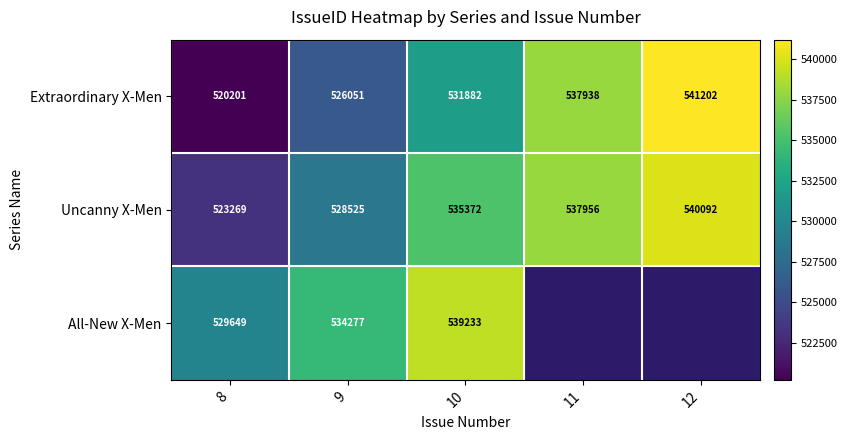

How many values in the Uncanny X-Men series are below 535372?

2